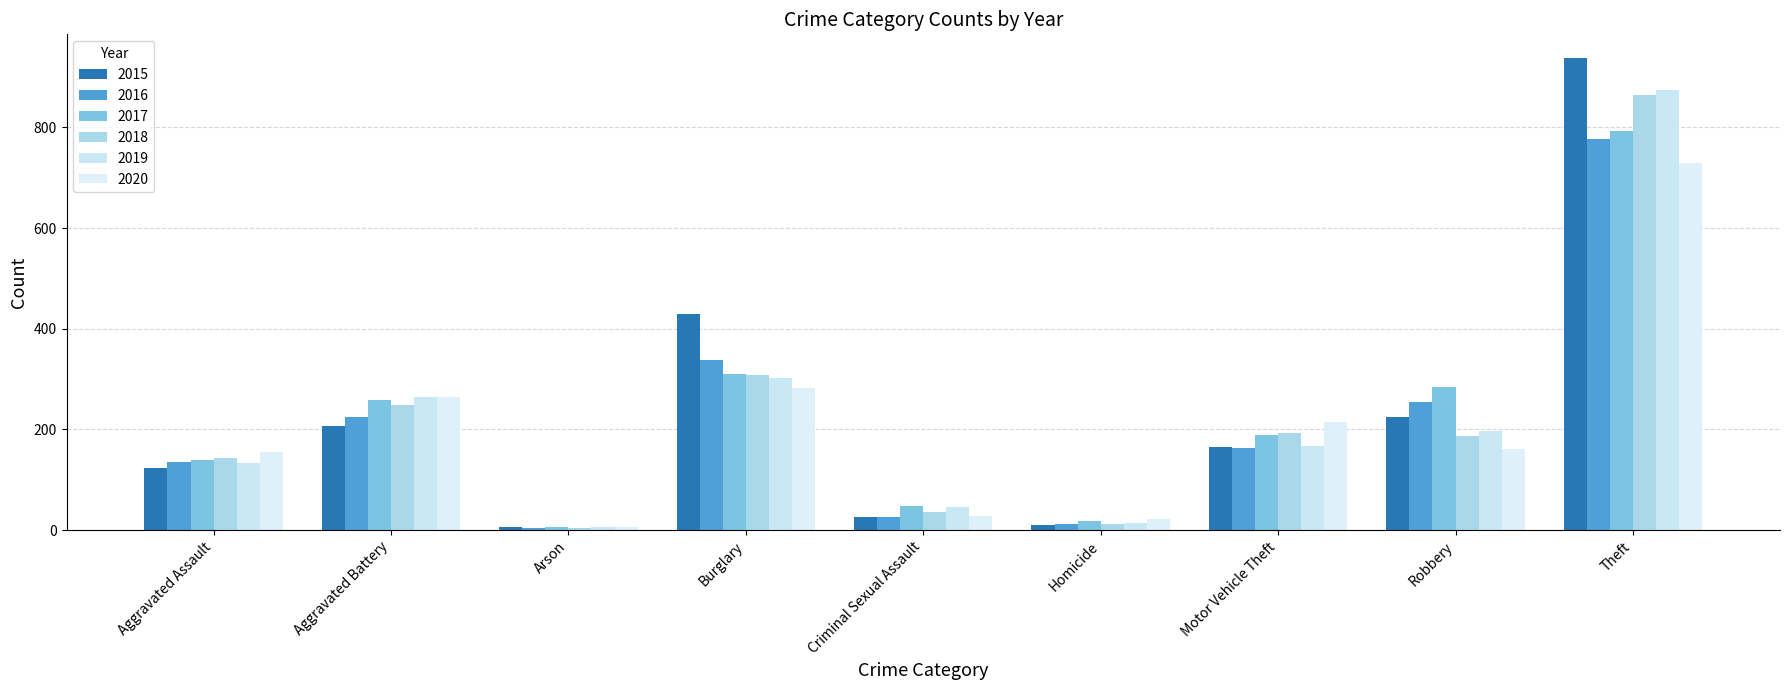

Rank the series by their maximum value, from highest to lowest.

2015, 2019, 2018, 2017, 2016, 2020